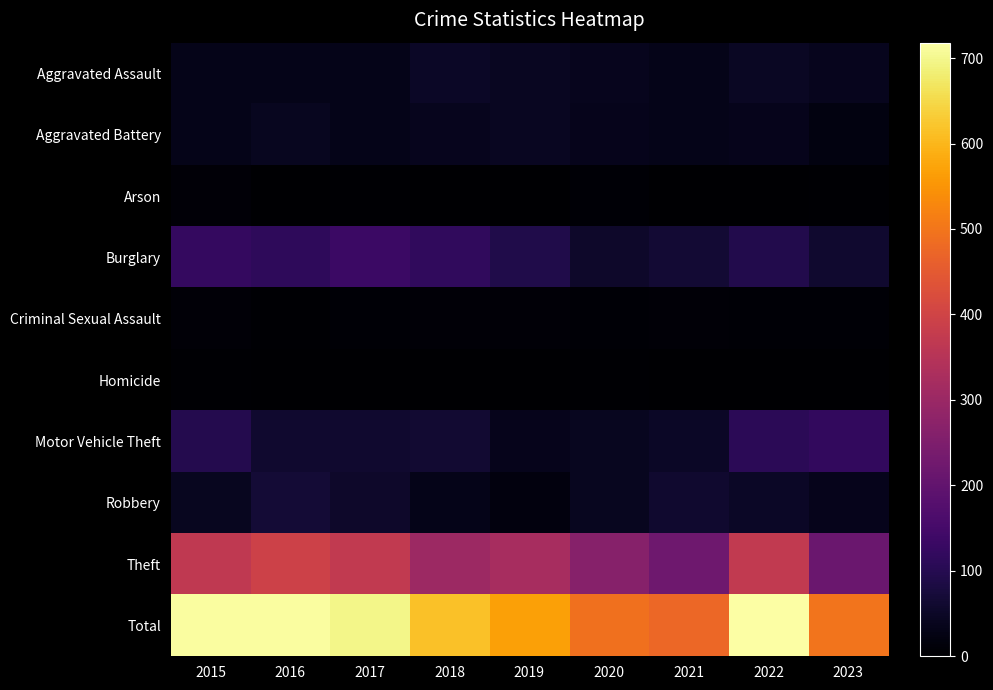

Reading right to left, what are all the values shown in this chart?

Aggravated Assault: 2023=38	2022=47	2021=32	2020=39	2019=43	2018=50	2017=32	2016=32	2015=32
Aggravated Battery: 2023=20	2022=36	2021=31	2020=35	2019=44	2018=37	2017=32	2016=41	2015=31
Arson: 2023=3	2022=2	2021=0	2020=6	2019=1	2018=2	2017=5	2016=1	2015=9
Burglary: 2023=60	2022=94	2021=67	2020=55	2019=92	2018=117	2017=133	2016=113	2015=123
Criminal Sexual Assault: 2023=7	2022=7	2021=10	2020=6	2019=11	2018=9	2017=7	2016=3	2015=9
Homicide: 2023=2	2022=2	2021=2	2020=4	2019=0	2018=0	2017=2	2016=2	2015=3
Motor Vehicle Theft: 2023=119	2022=109	2021=49	2020=40	2019=35	2018=63	2017=59	2016=59	2015=96
Robbery: 2023=34	2022=50	2021=59	2020=40	2019=17	2018=33	2017=55	2016=69	2015=41
Theft: 2023=214	2022=371	2021=224	2020=266	2019=325	2018=305	2017=372	2016=394	2015=369
Total: 2023=497	2022=718	2021=474	2020=491	2019=568	2018=616	2017=697	2016=714	2015=713